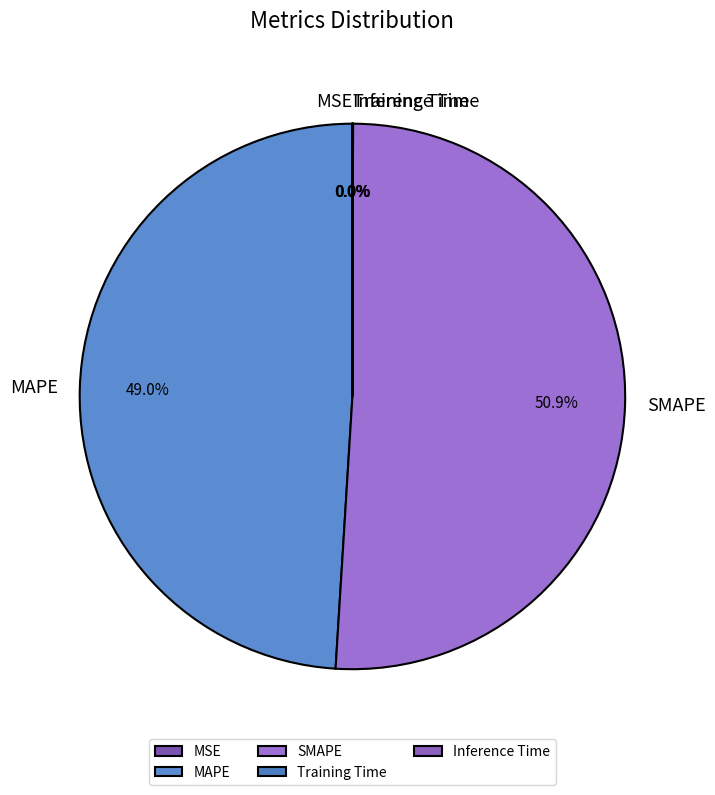

Which category has the biggest portion of the pie?

SMAPE